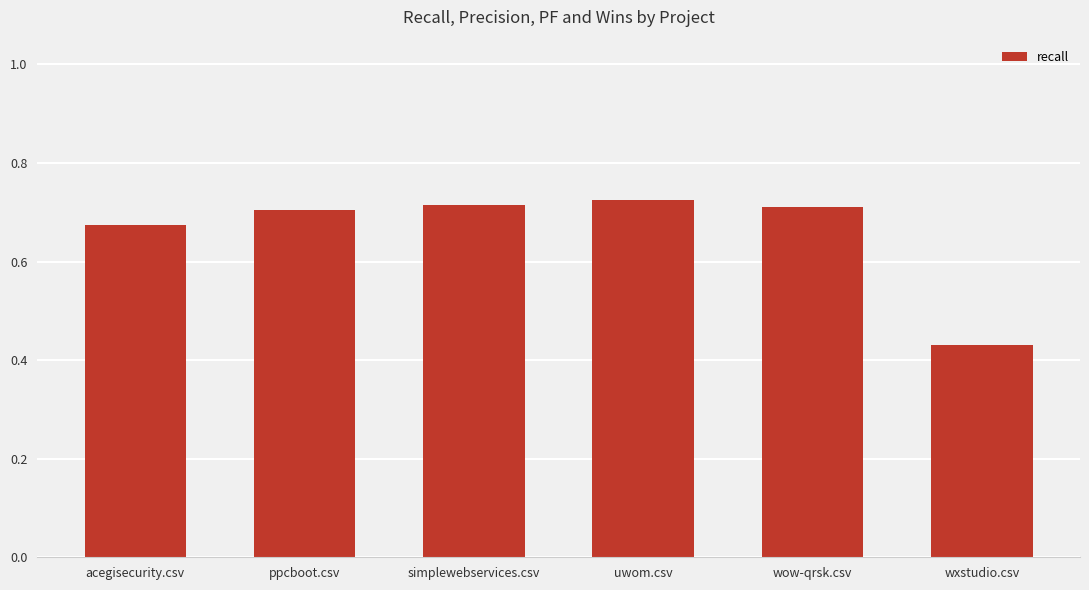

At which label is the value closest to 0?

wxstudio.csv